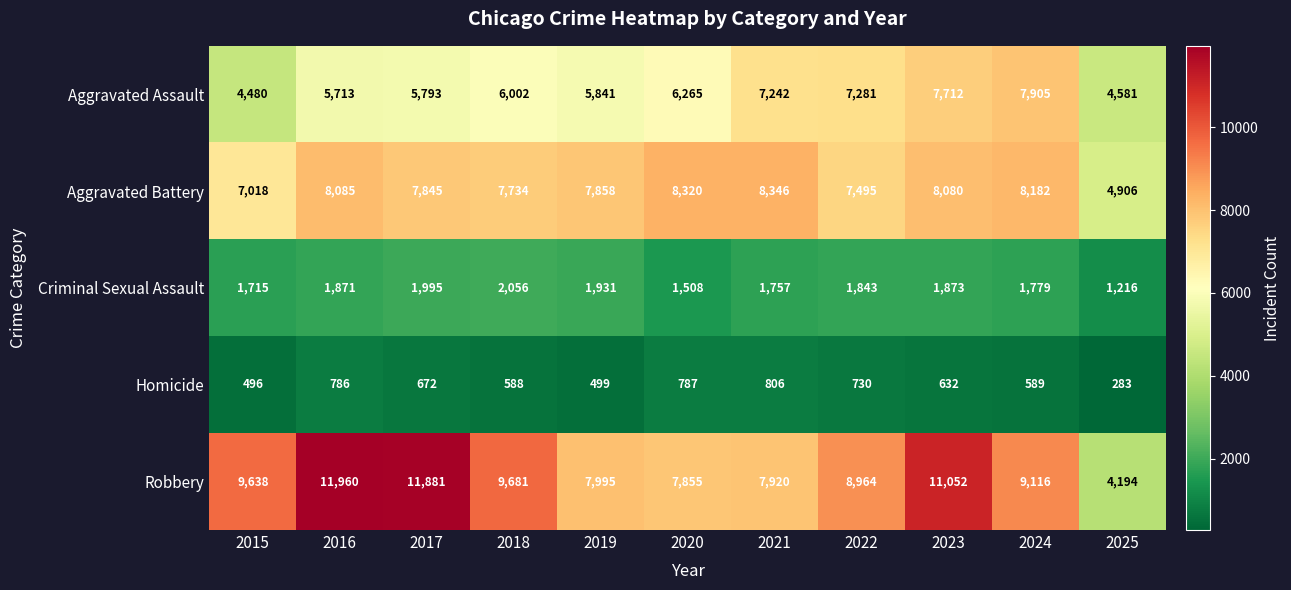

What is the smallest value displayed?

283